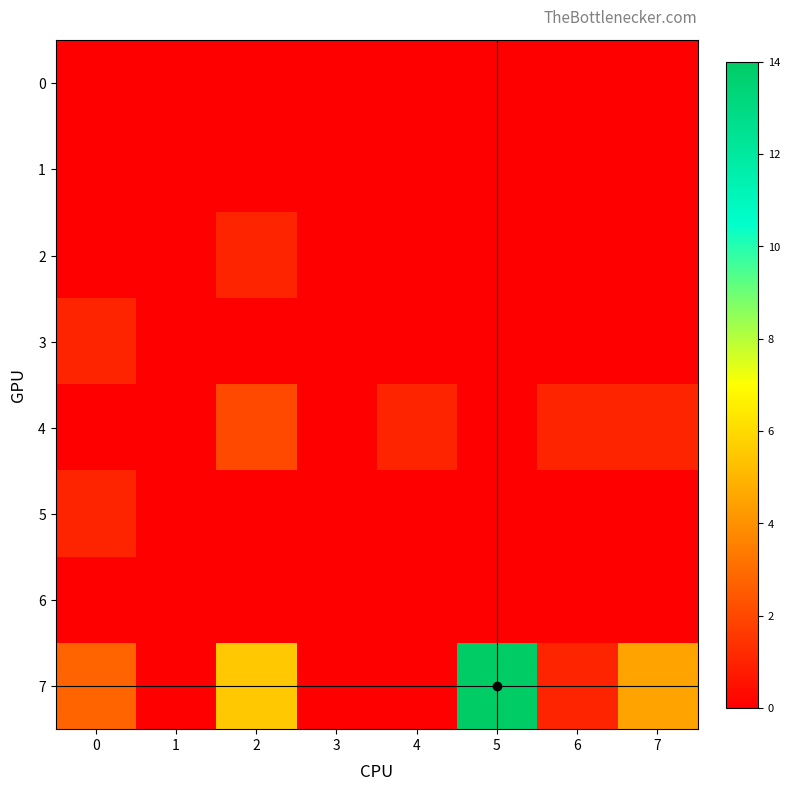

Rank the series at 5 from lowest to highest value.

0, 1, 2, 3, 4, 5, 6, 7